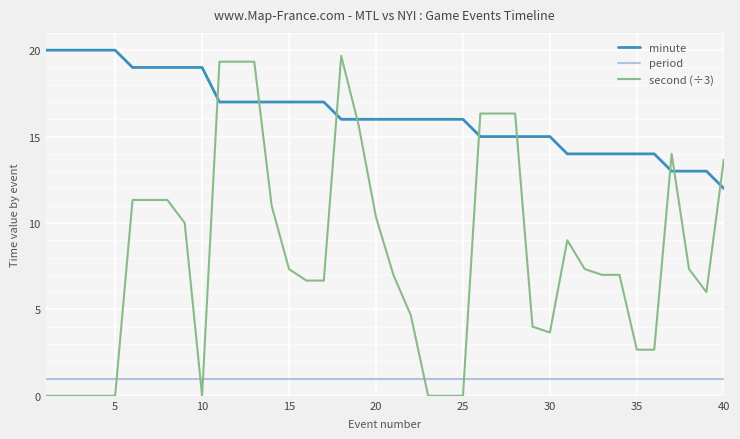

Which series has the largest range (max minus min)?

second (÷3)